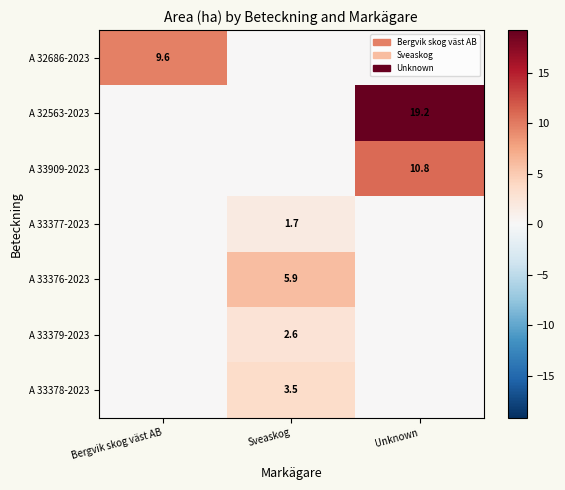

True or false: A 32563-2023 has a value of 19.2 at Unknown.

True